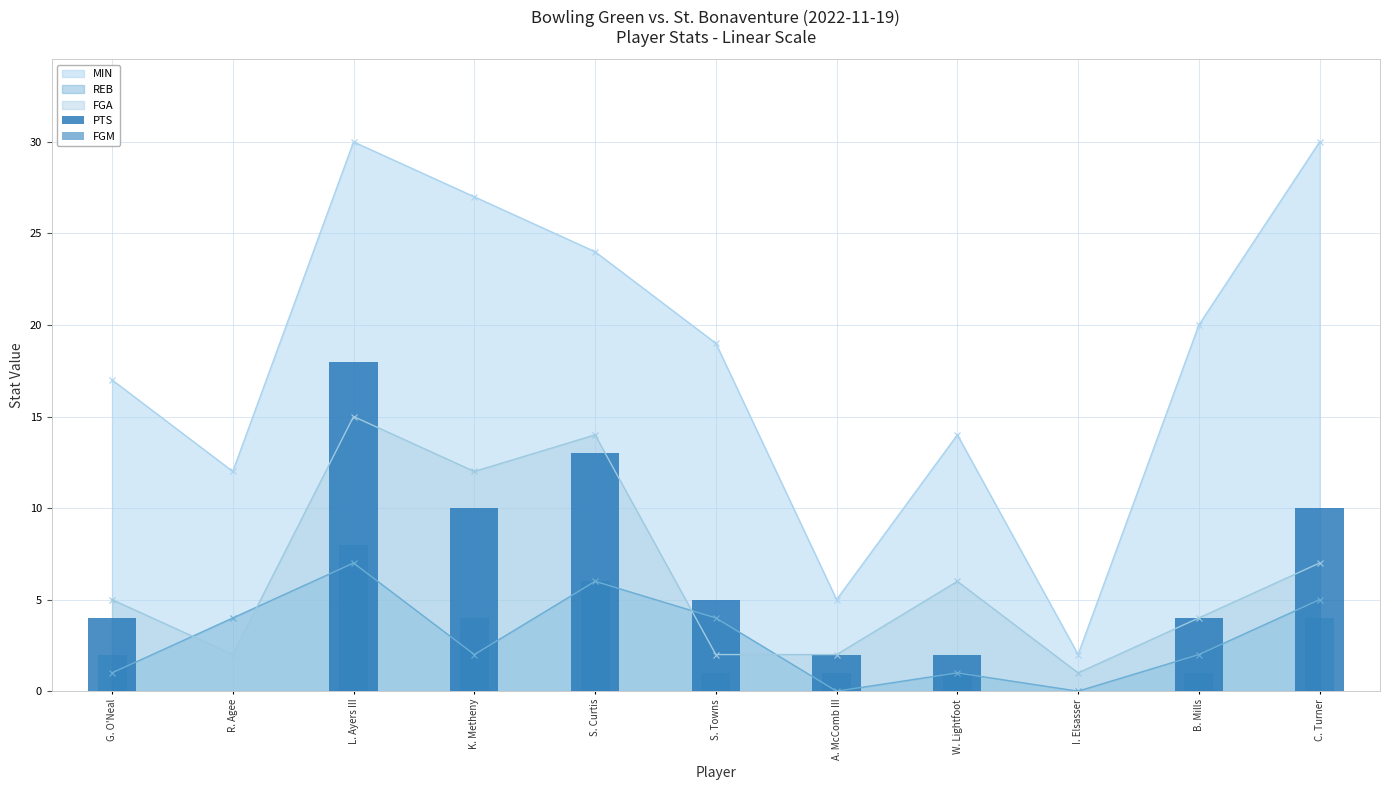

What is the difference between the FGM values at W. Lightfoot and K. Metheny?

3